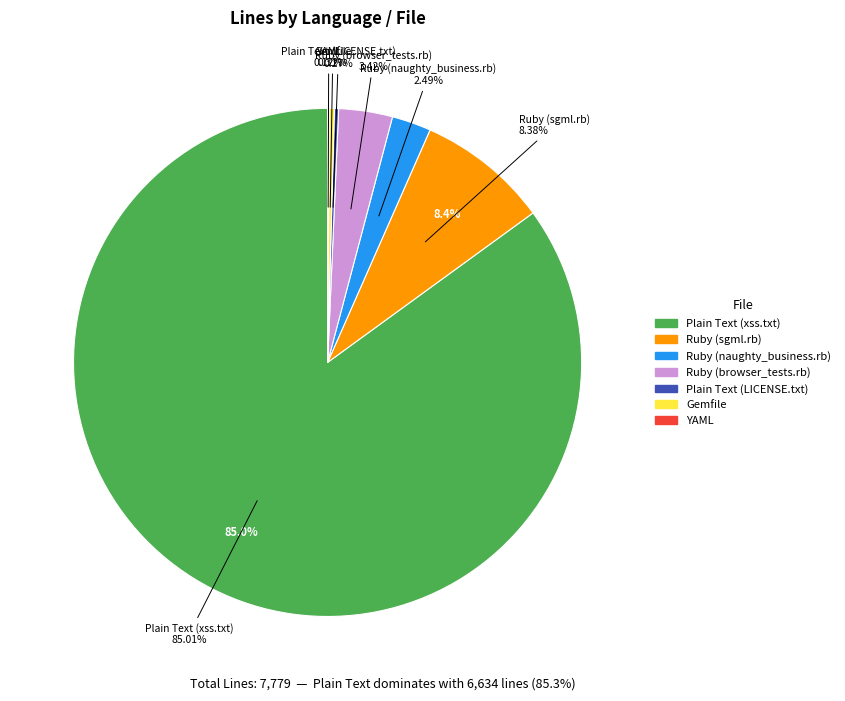

Rank the categories by value from highest to lowest.

Plain Text (xss.txt), Ruby (sgml.rb), Ruby (browser_tests.rb), Ruby (naughty_business.rb), Gemfile, Plain Text (LICENSE.txt), YAML